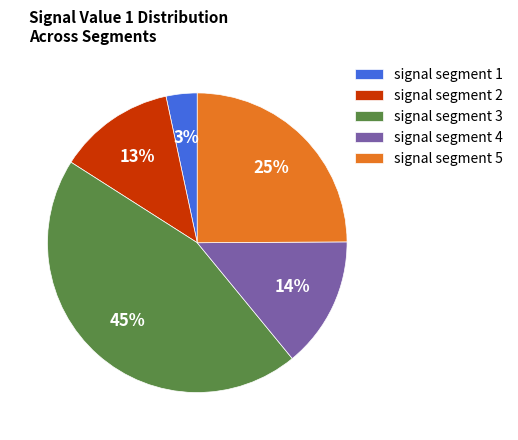

Count the number of slices in the pie.

5